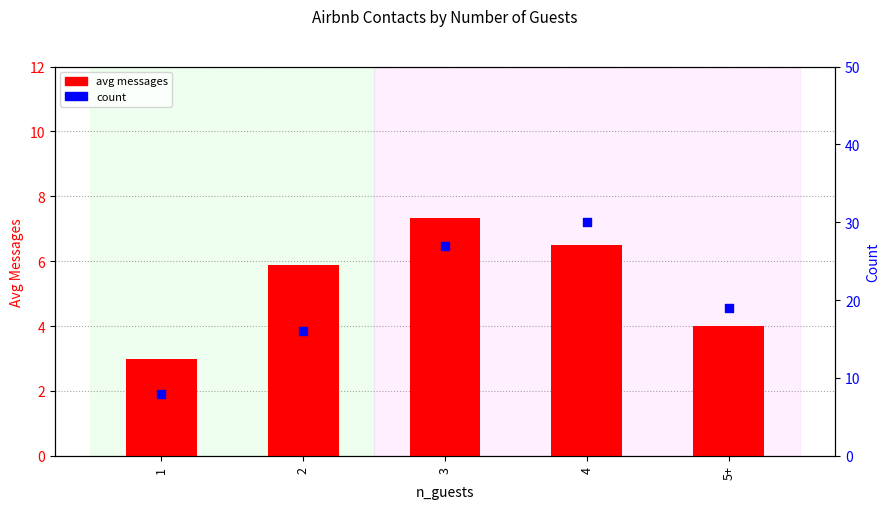

What is the total value across all series at 3?

34.3